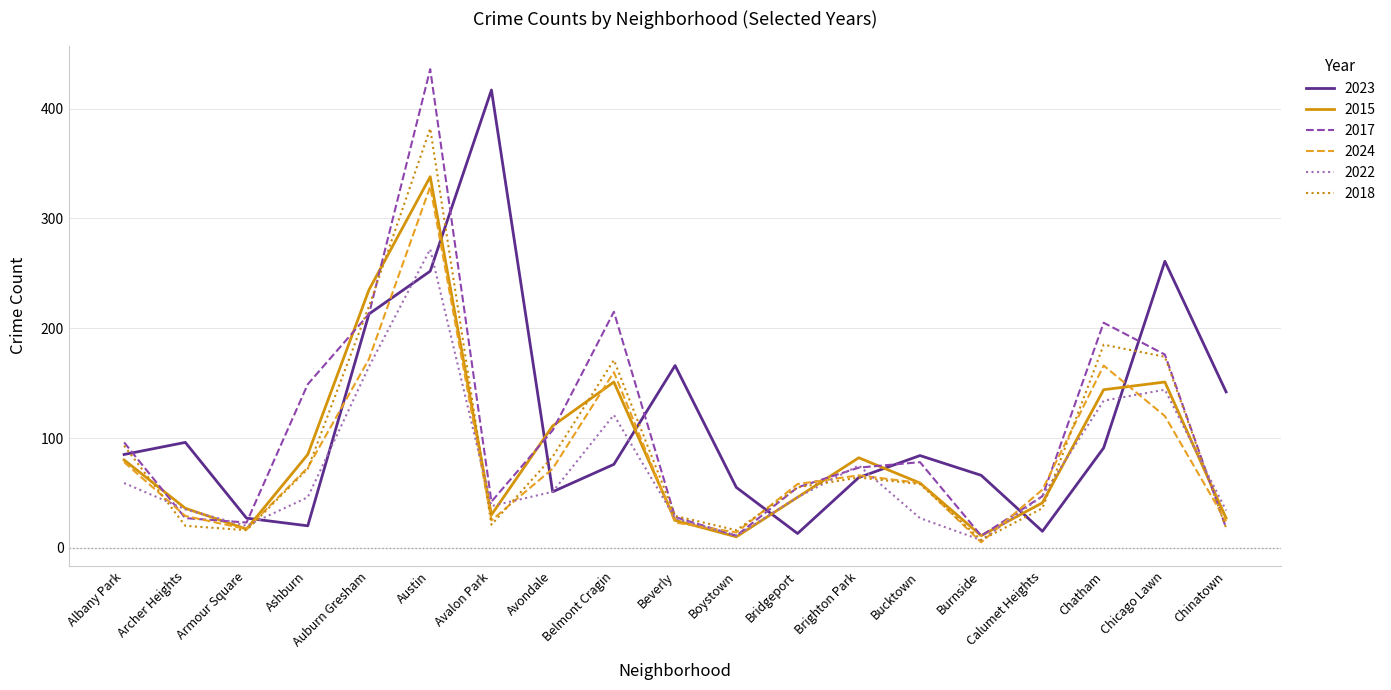

After their last crossing, which series has the higher values: 2023 or 2024?

2023